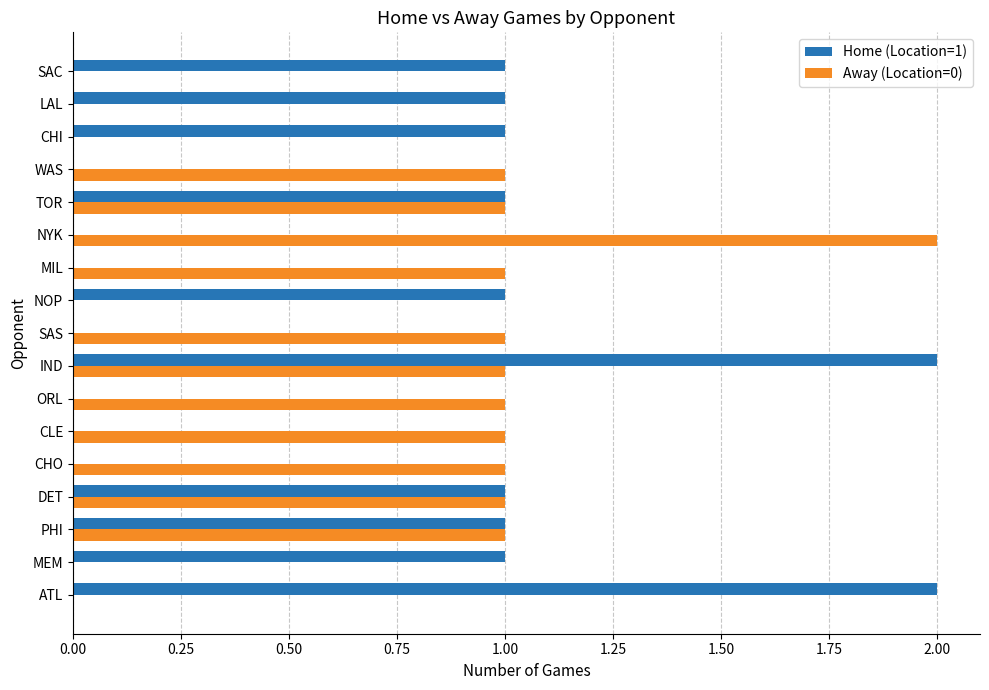

Which category has the highest value in the Away (Location=0) series?

NYK